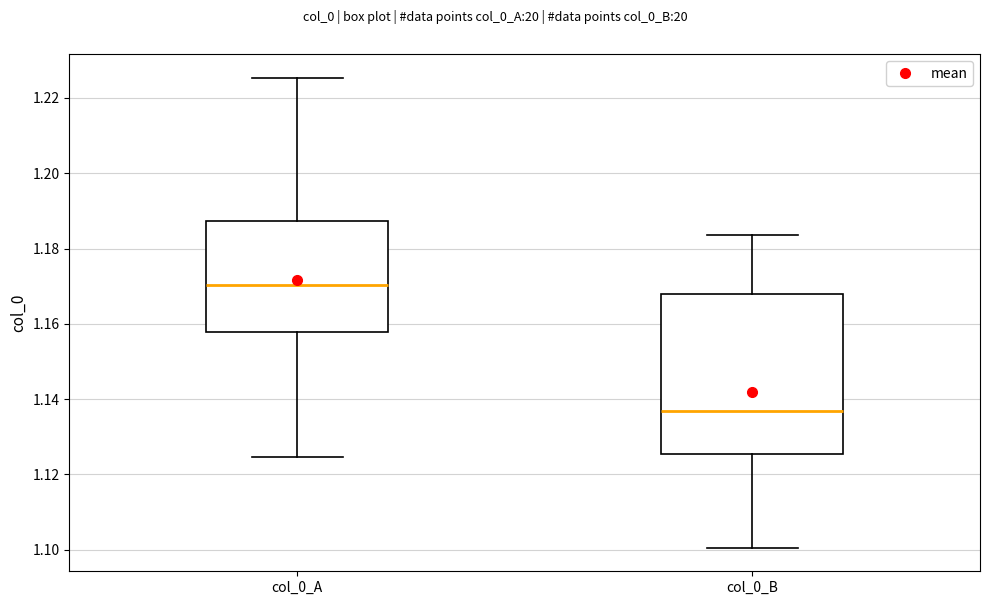

Where is the upper edge of the box for col_0_B on the y-axis? The values are not printed on the chart, so give them approximately, as read against the axis.

1.168